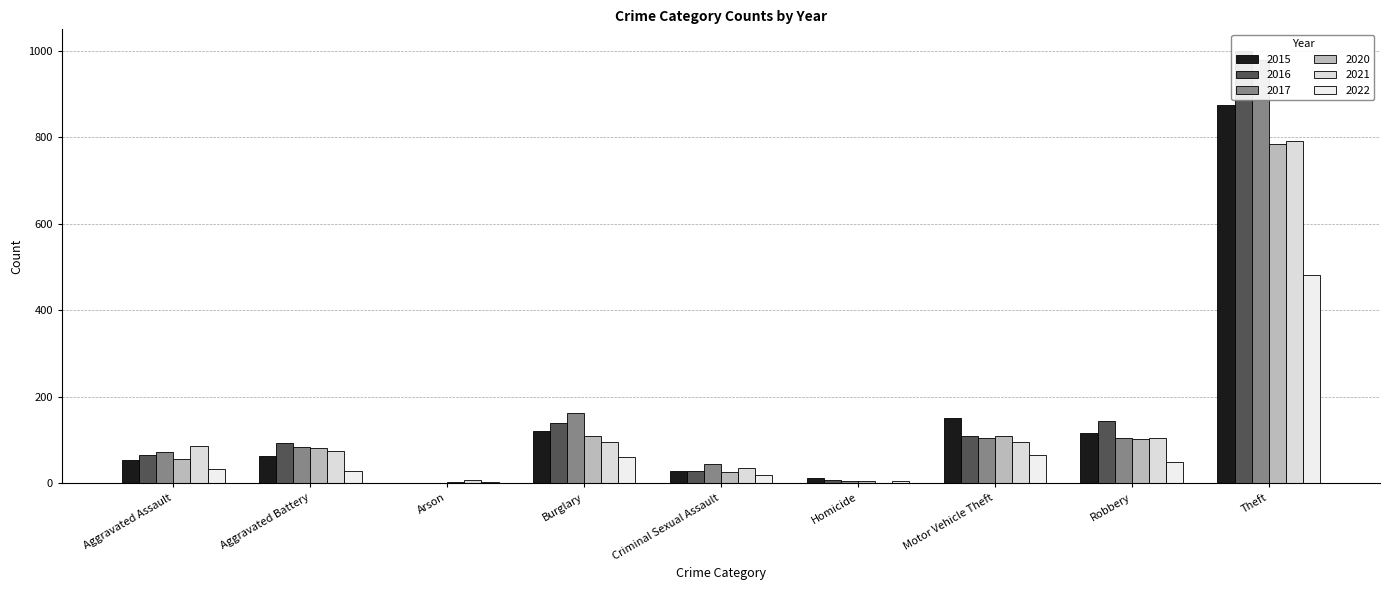

Does the chart contain stacked bars?

No